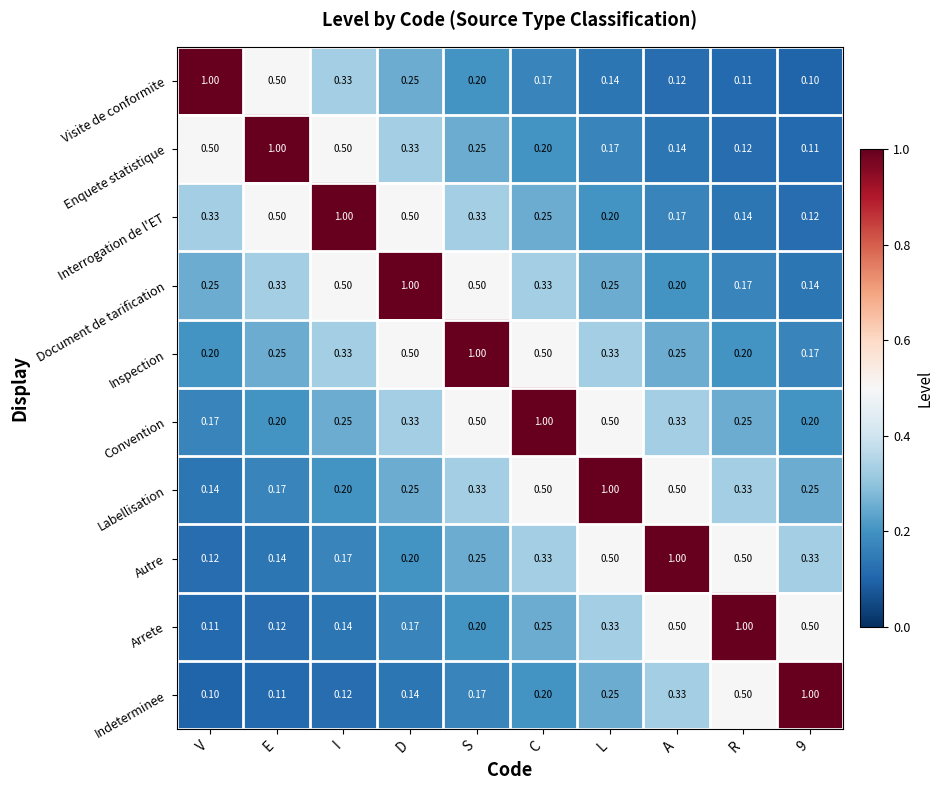

At which label does Autre reach its minimum?

V